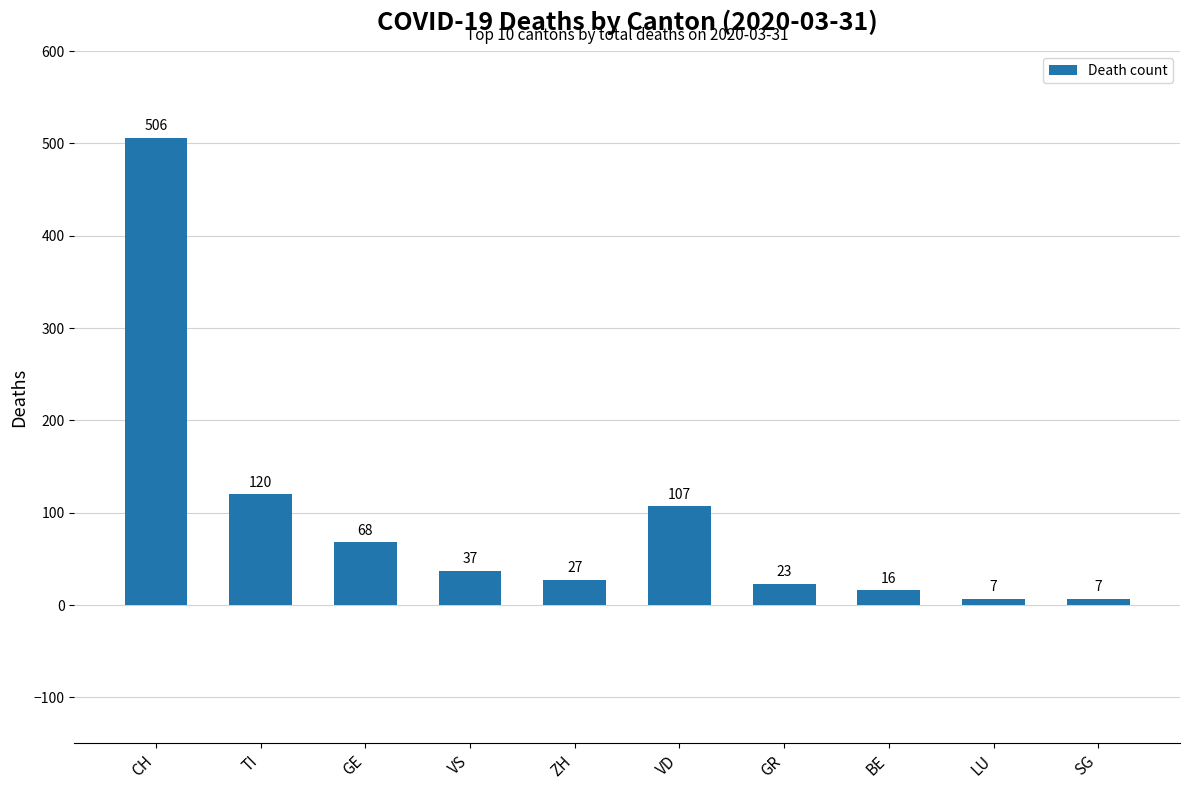

What is the label of the 2nd bar from the right?

LU